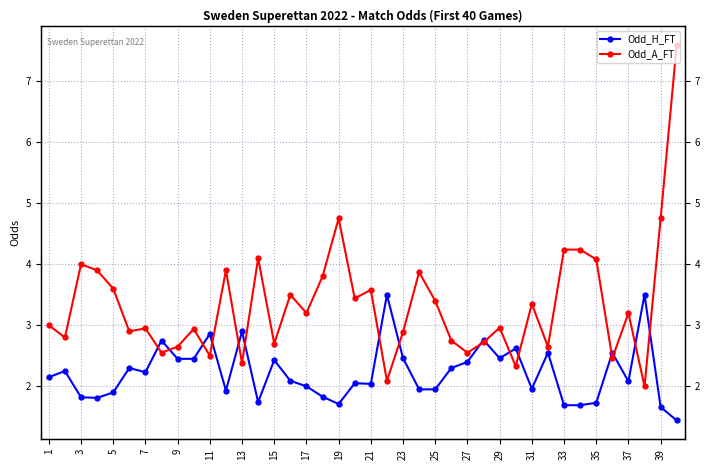

Rank the series at 25 from lowest to highest value.

Odd_H_FT, Odd_A_FT